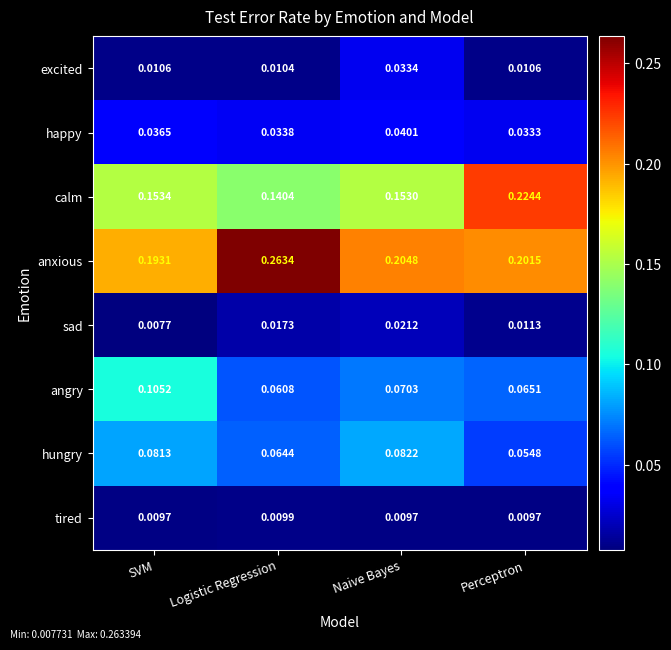

At how many categories does at least one series exceed 0?

4